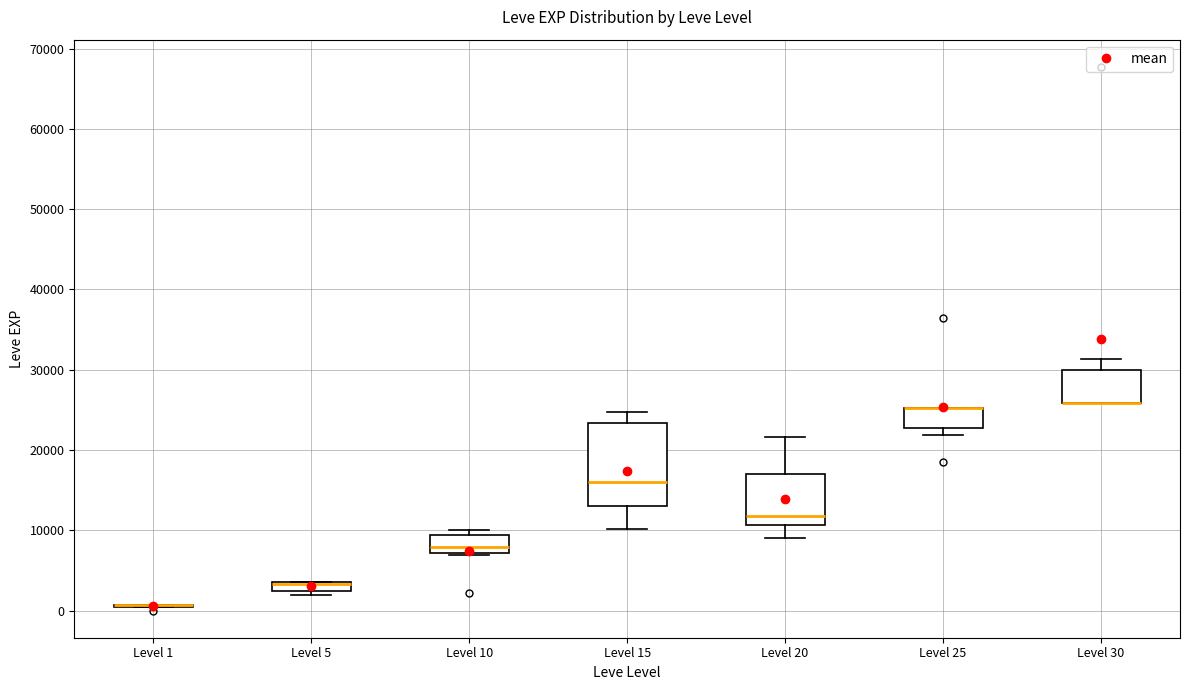

Where is the lower edge of the box for Level 10 on the y-axis? The values are not printed on the chart, so give them approximately, as read against the axis.

7000